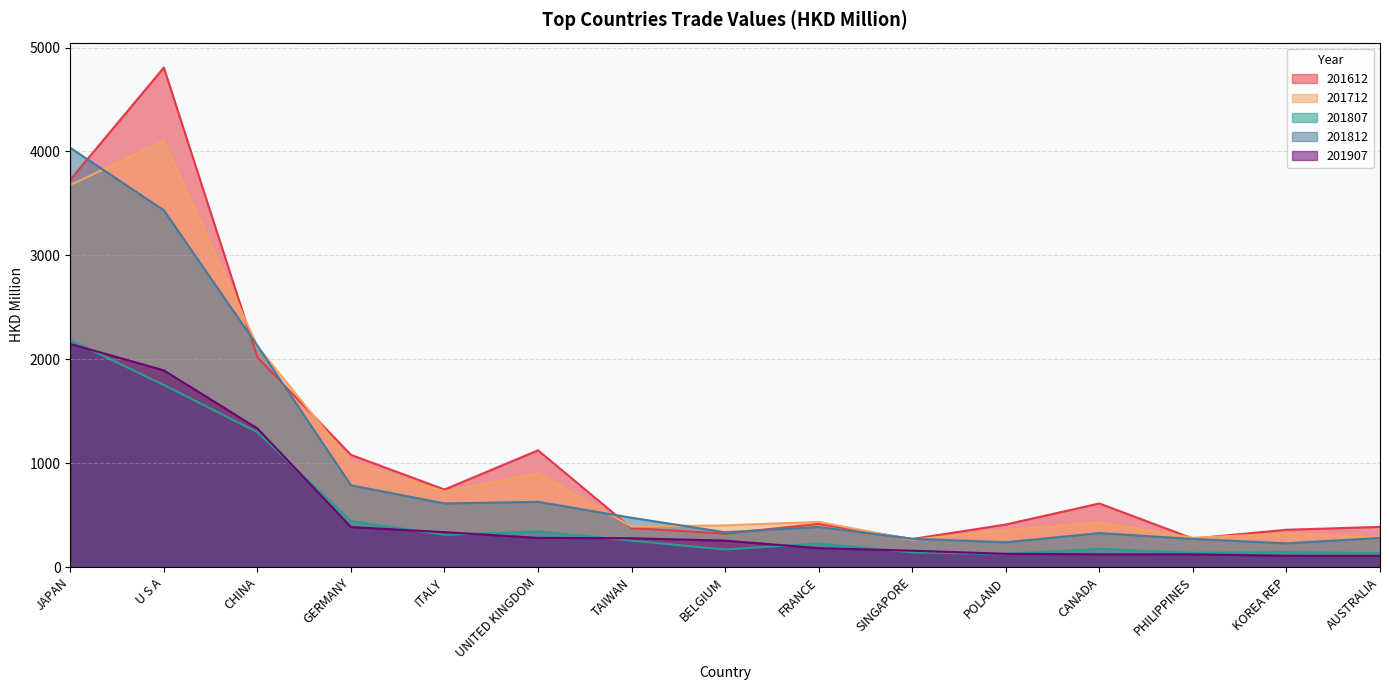

The 201612 series shows 414.8 at FRANCE. True or false?

True